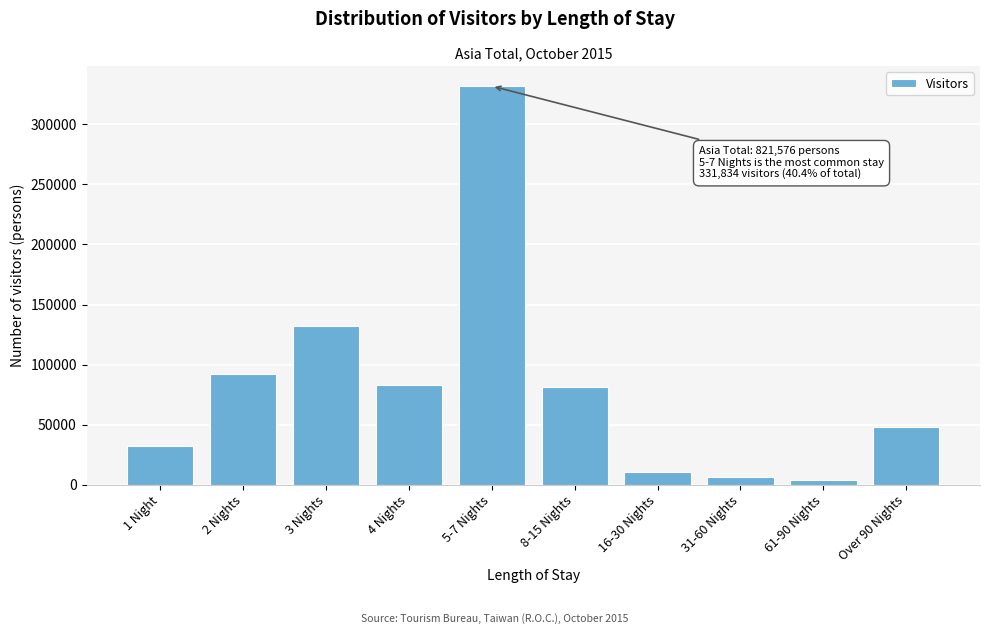

What is the greatest value displayed?

331834